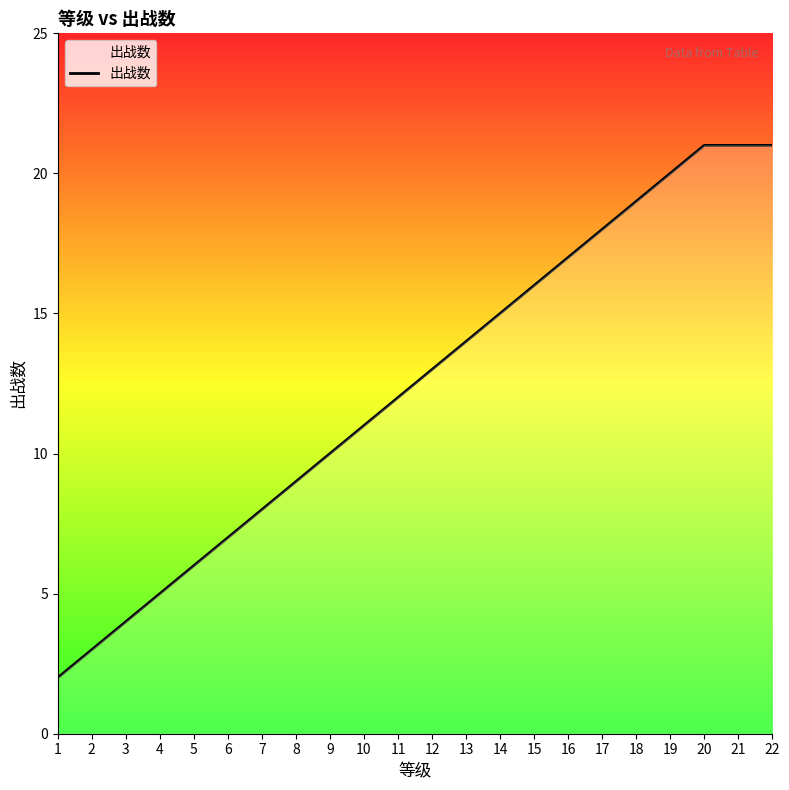

True or false: the data has more than 1 interior local peaks.

False